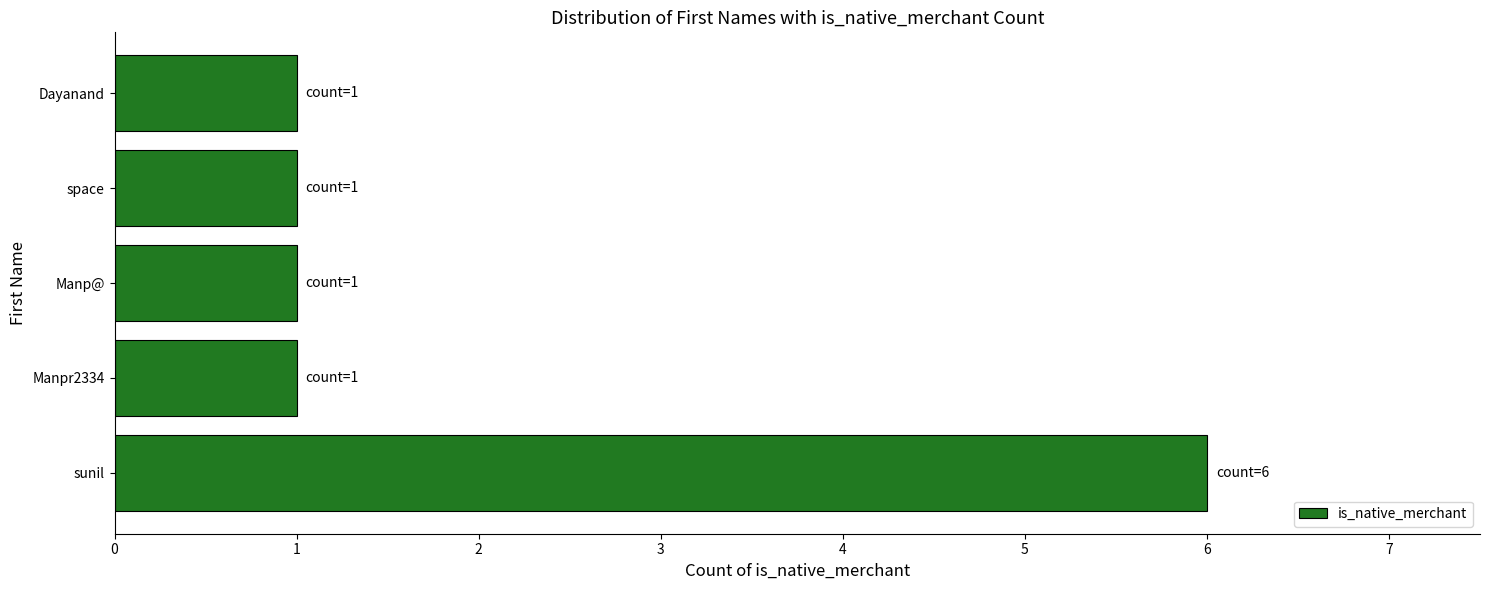

What is the difference between the maximum and minimum values?

5